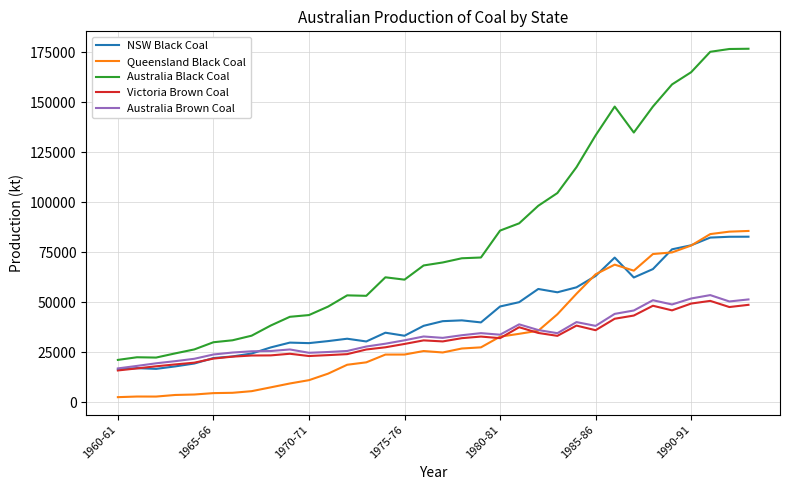

What is the lowest value of the Australia Brown Coal series?

16994